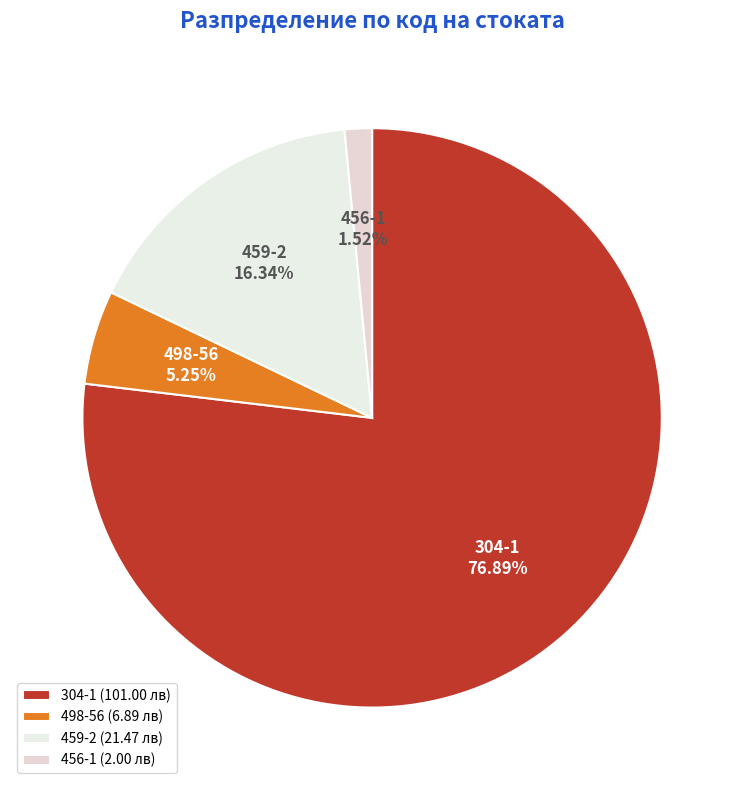

To the nearest percent, what percentage of the pie is 304-1?

77%